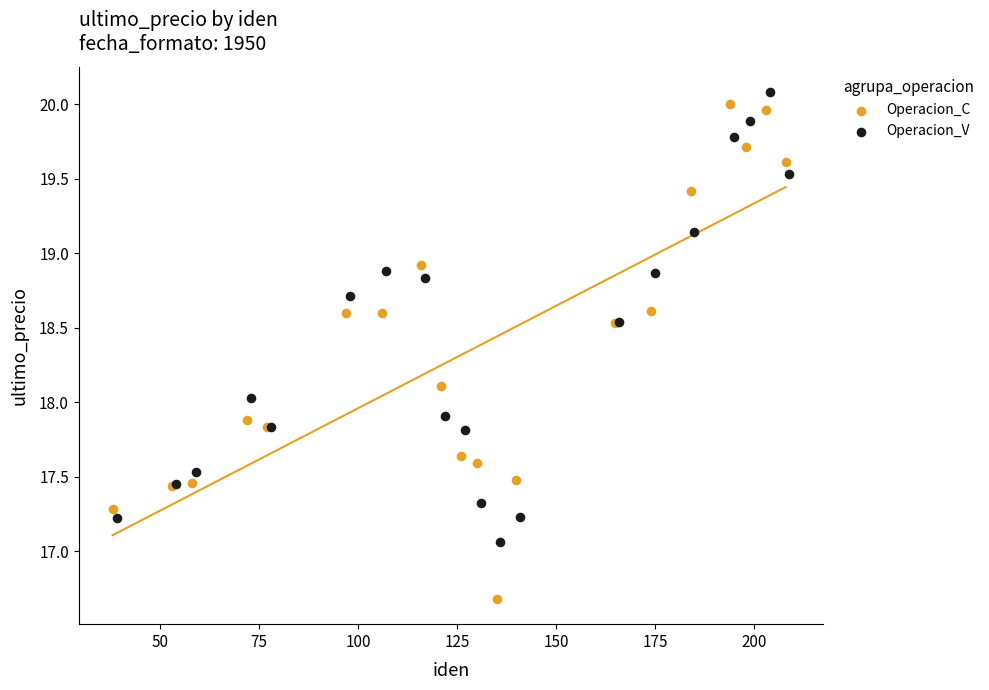

Which series reaches the minimum Y coordinate?

Operacion_C